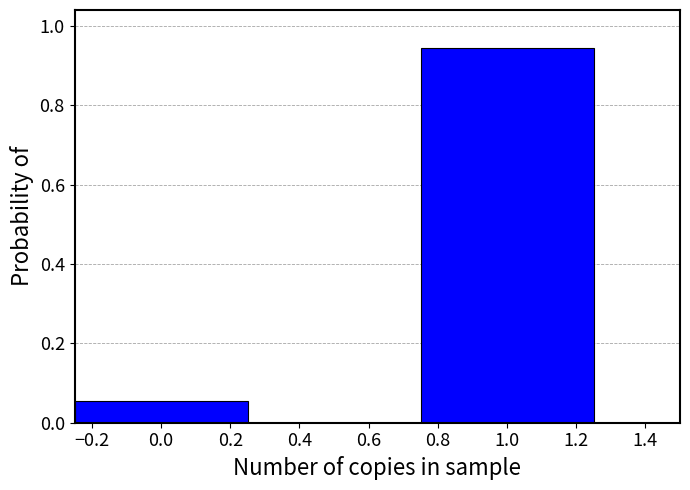

What is the label of the 2nd bar from the left?

1.0